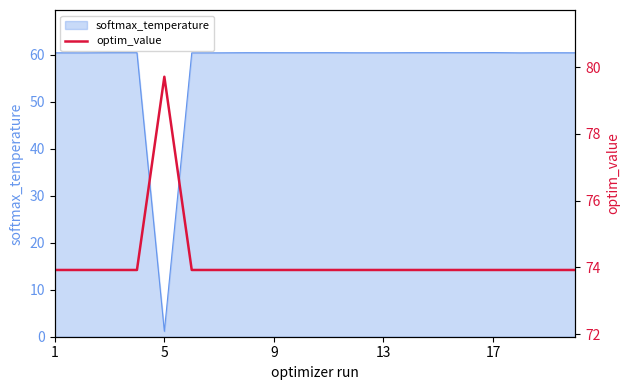

Where is softmax_temperature nearest to the value 30?

5